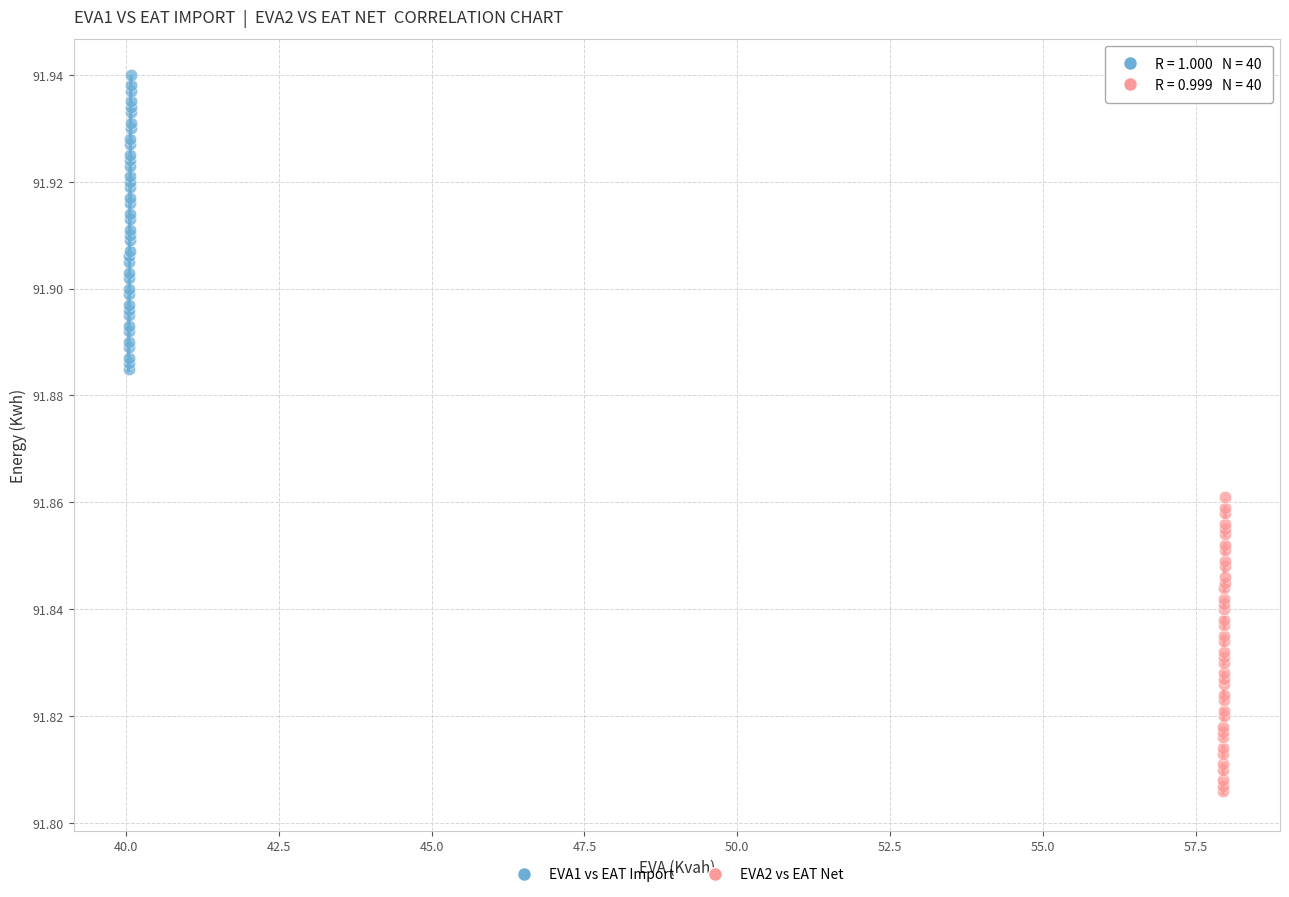

Which series reaches the maximum Y coordinate?

EVA1 vs EAT Import